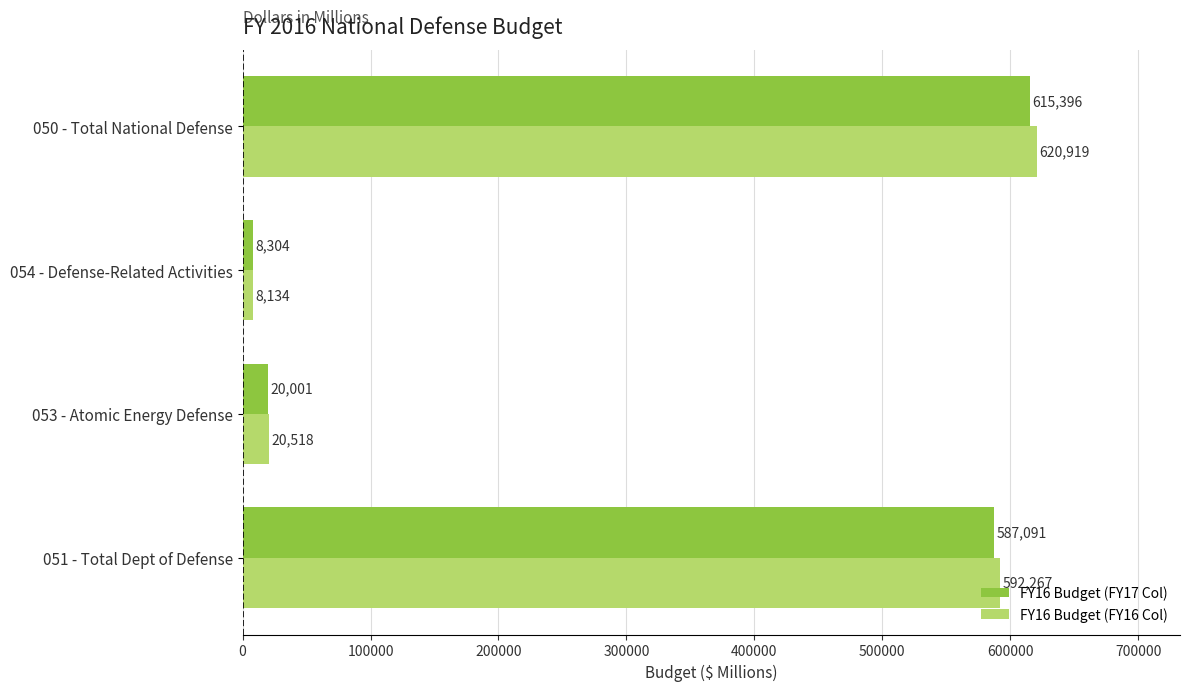

What is the sum of all FY16 Budget (FY17 Col) values?

1230792